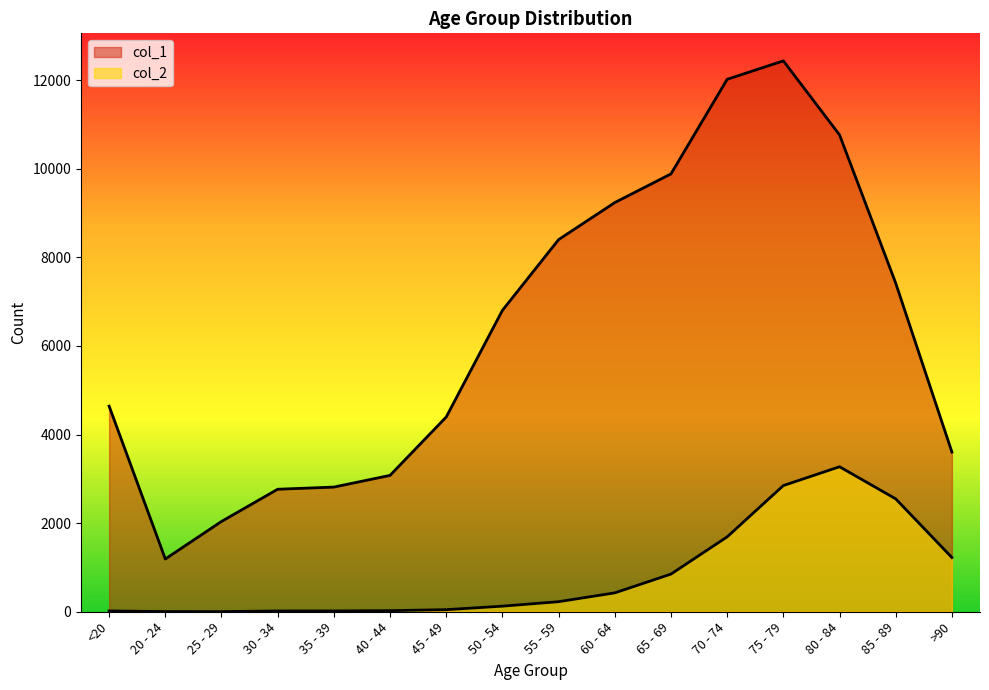

True or false: col_2 and col_1 intersect in this chart.

False